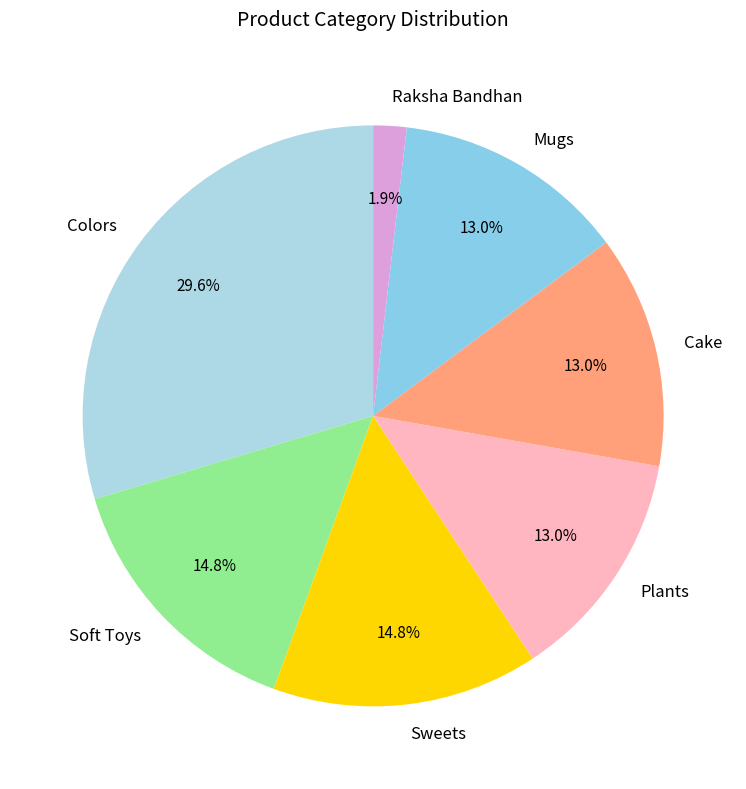

To the nearest percent, what is the difference between the Cake and Soft Toys slice percentages?

2%